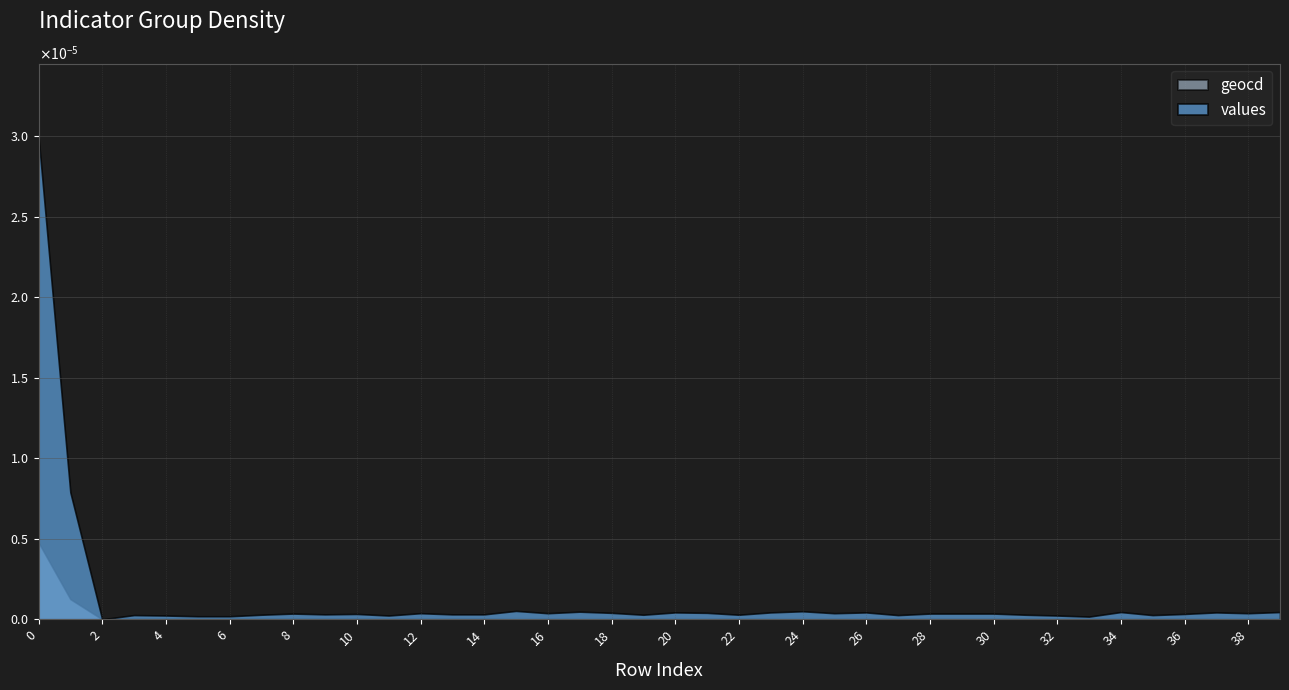

Does the chart have visible grid lines?

Yes